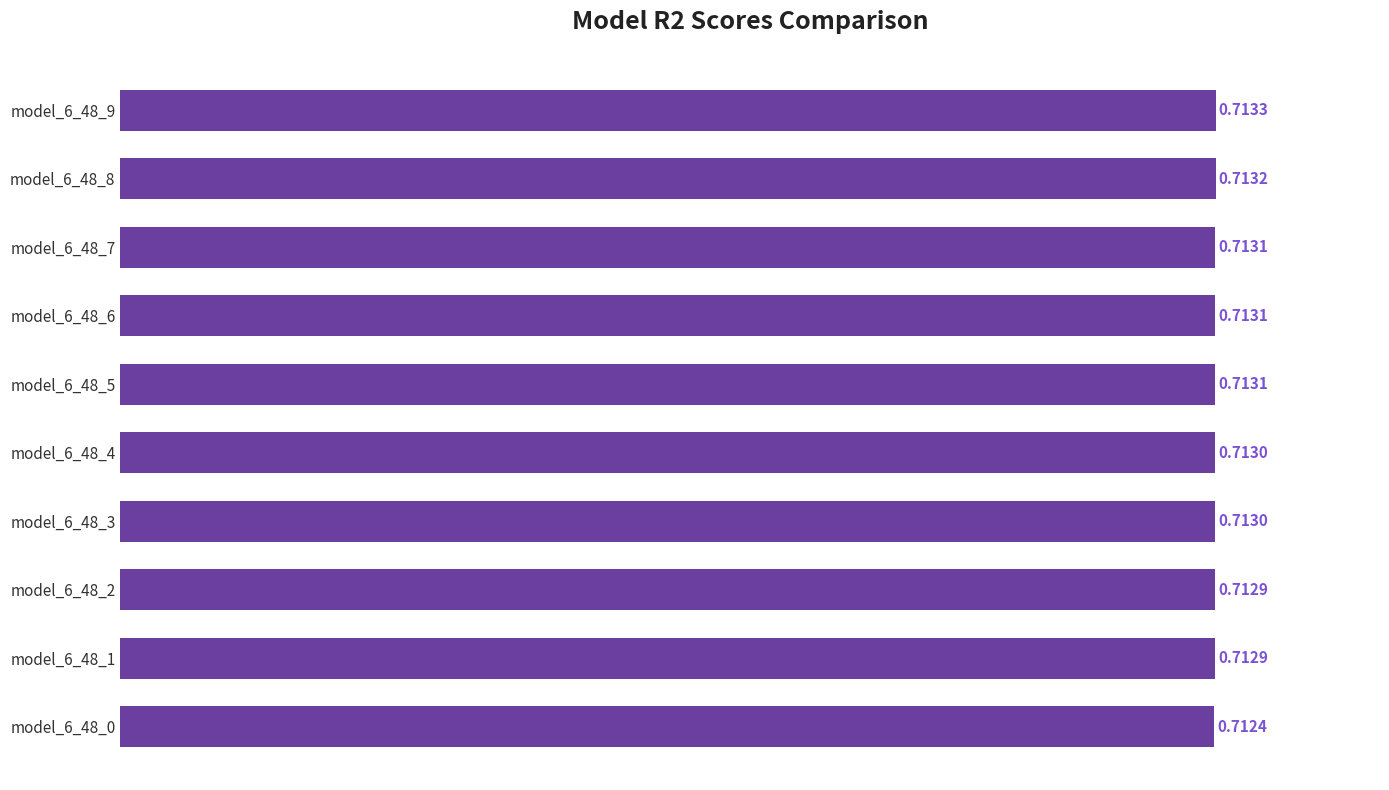

Does the chart contain any negative values?

No